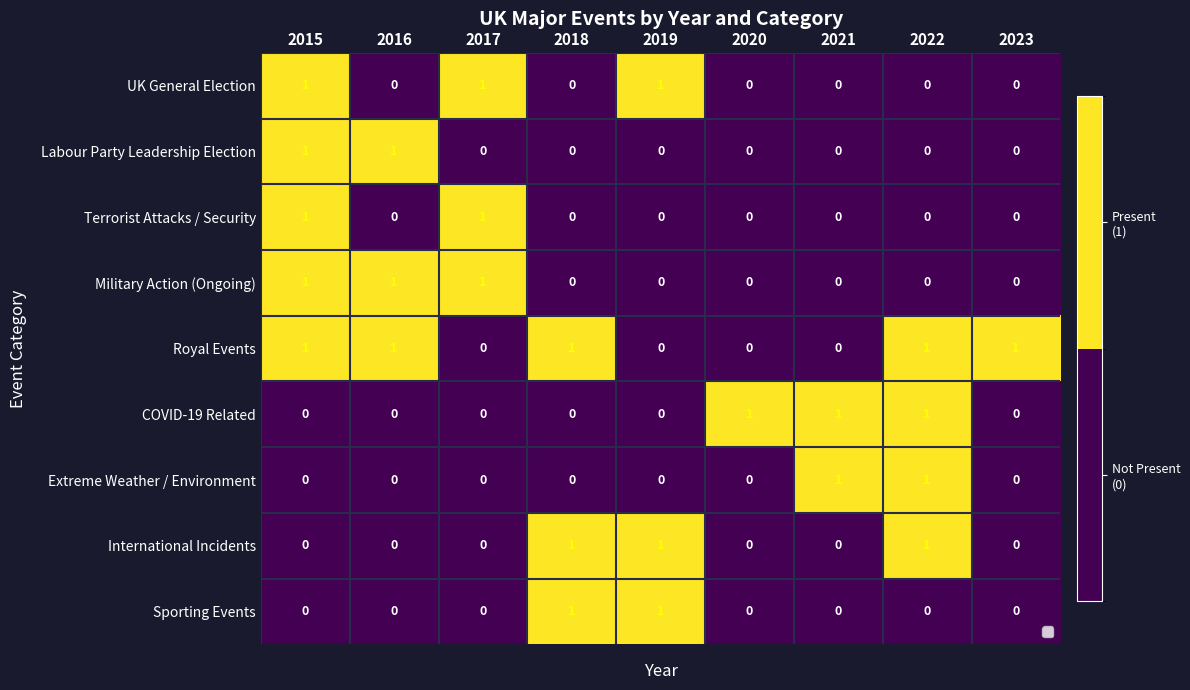

Rank the series by their maximum value, from highest to lowest.

UK General Election, Labour Party Leadership Election, Terrorist Attacks / Security, Military Action (Ongoing), Royal Events, COVID-19 Related, Extreme Weather / Environment, International Incidents, Sporting Events